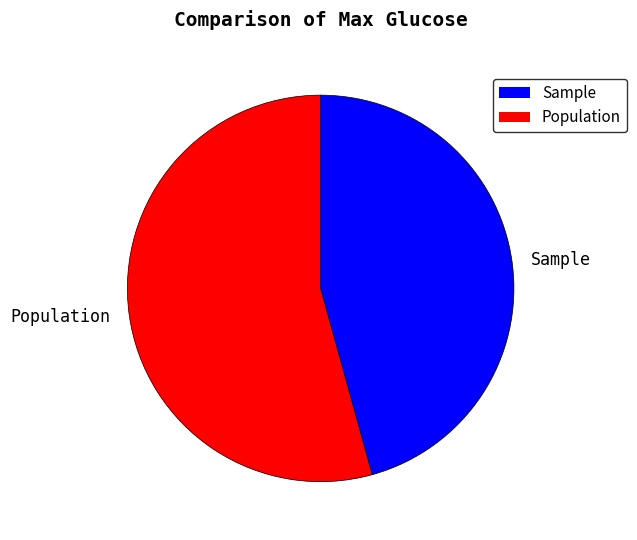

What is the smallest slice in the pie chart?

Sample